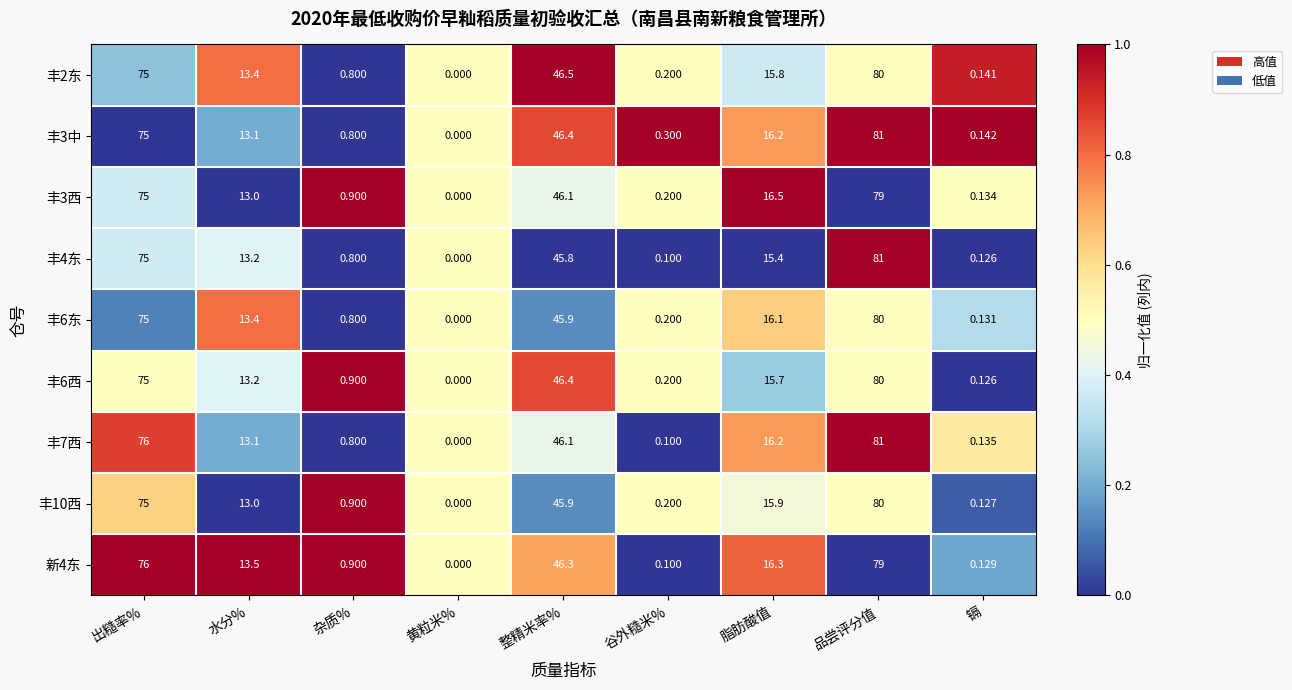

Rank the categories by 丰2东 value from highest to lowest.

品尝评分值, 出糙率%, 整精米率%, 脂肪酸值, 水分%, 杂质%, 谷外糙米%, 镉, 黄粒米%